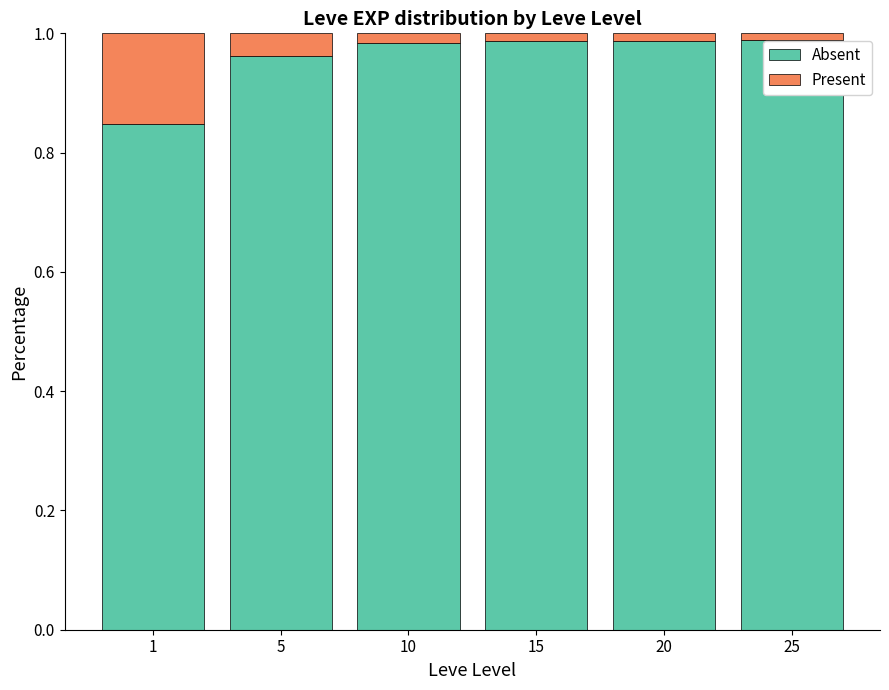

Is it true that Absent equals 1.5 at 25?

False